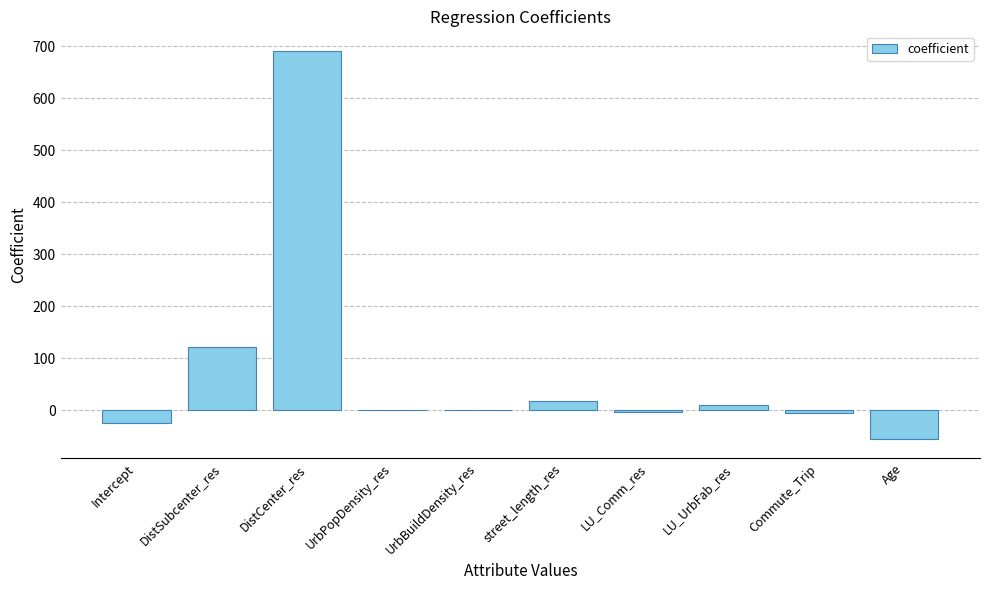

What value does the data have at DistCenter_res?

691.2